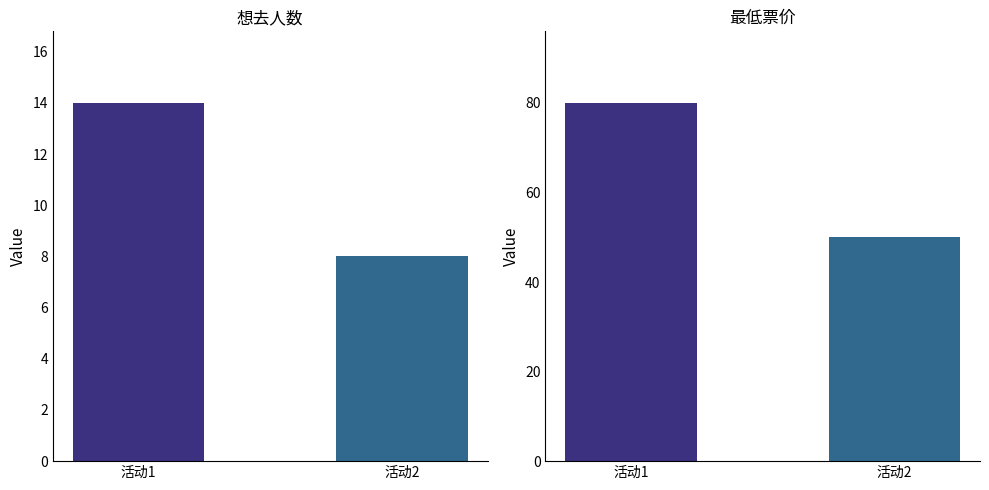

Where is 想去人数 nearest to the value 11?

活动1